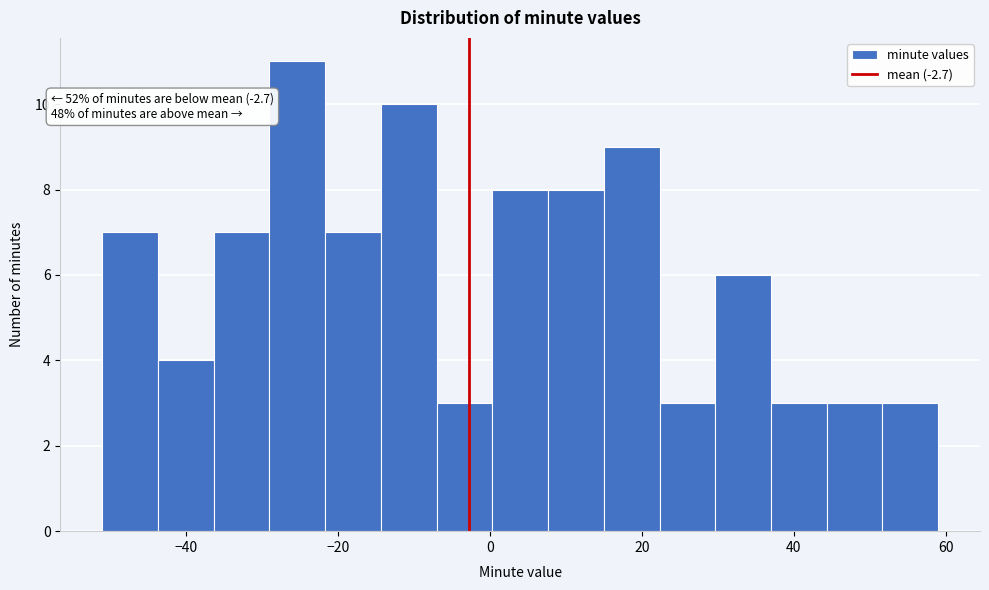

Around what value on the x-axis is the tallest bar? Give the approximate position of its centre, as read against the axis.

-26